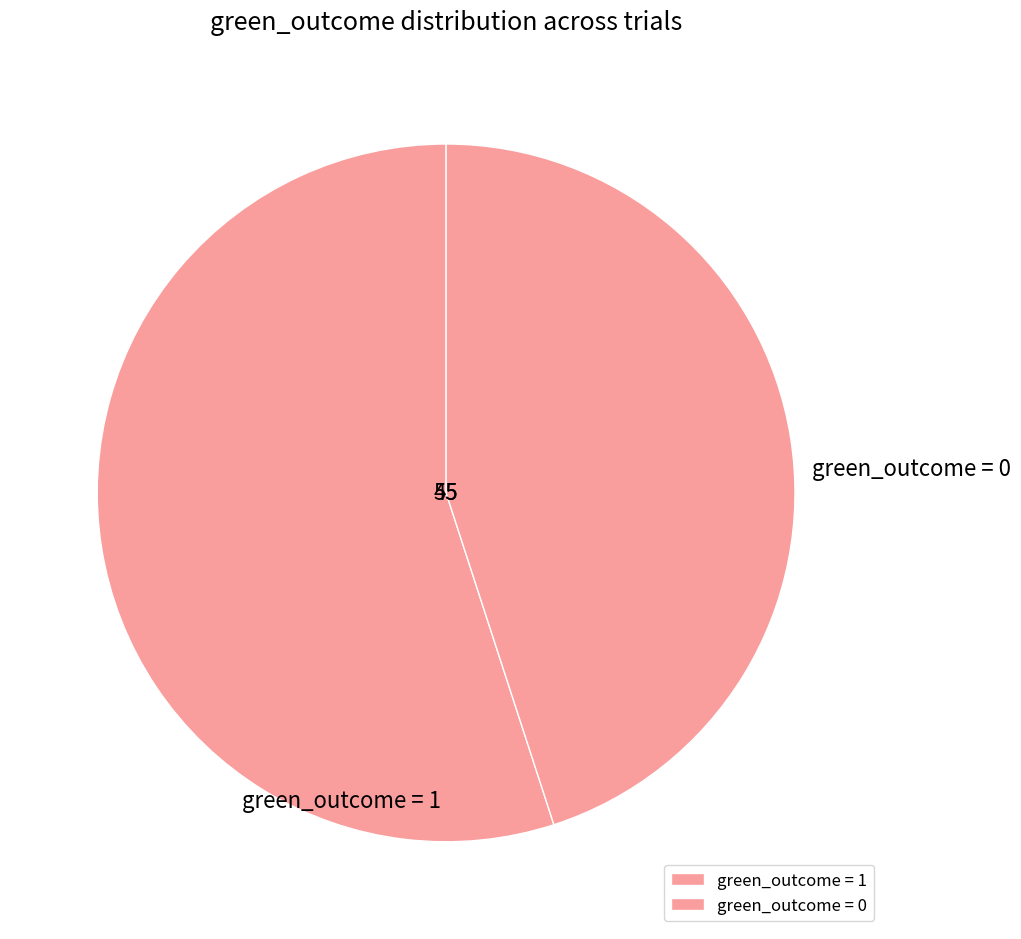

Which slice is the smallest?

green_outcome = 0